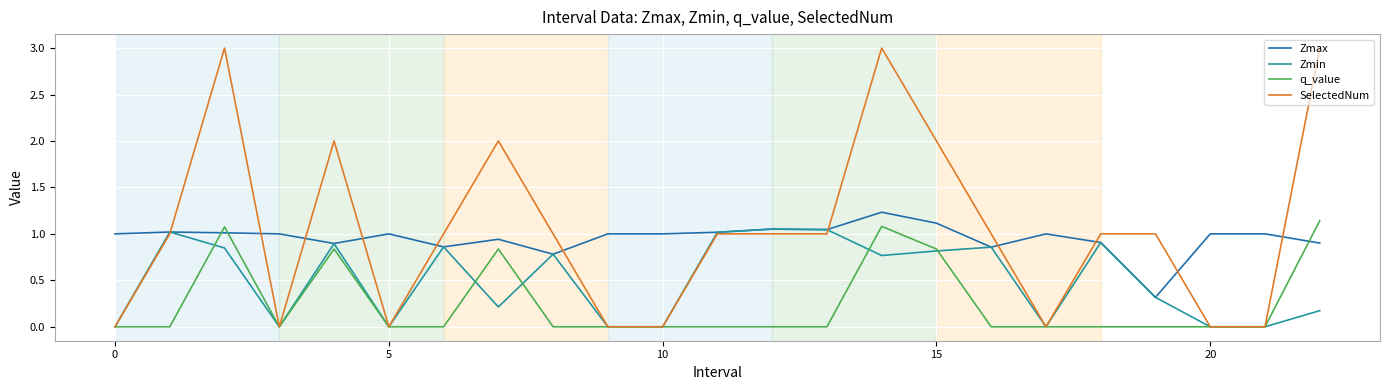

What is the greatest value displayed?

3.0